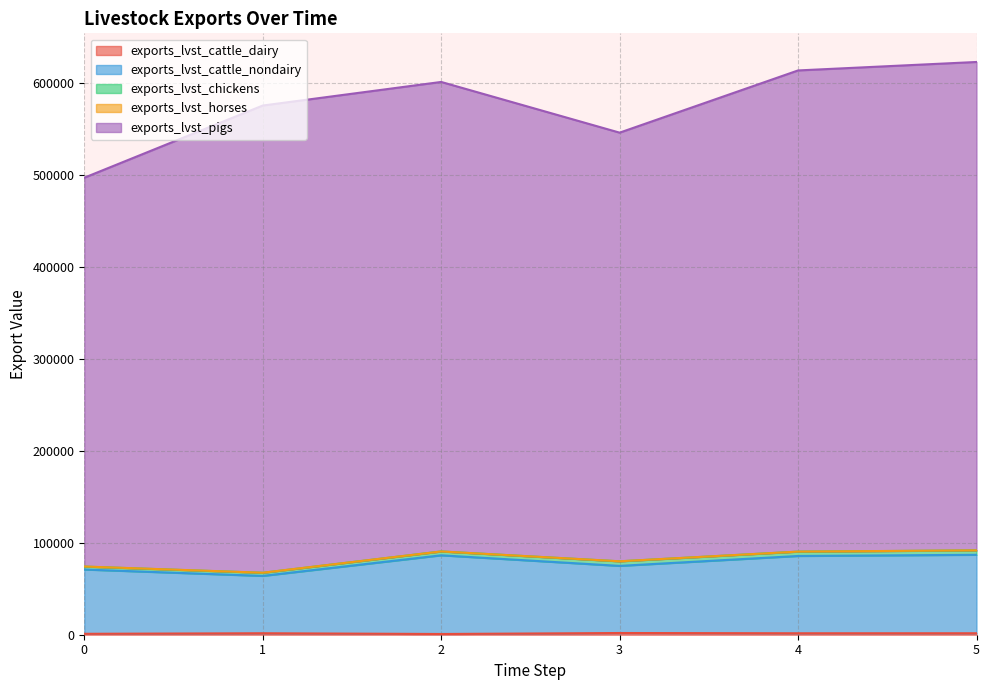

Does the chart display data point markers on the line(s)?

No